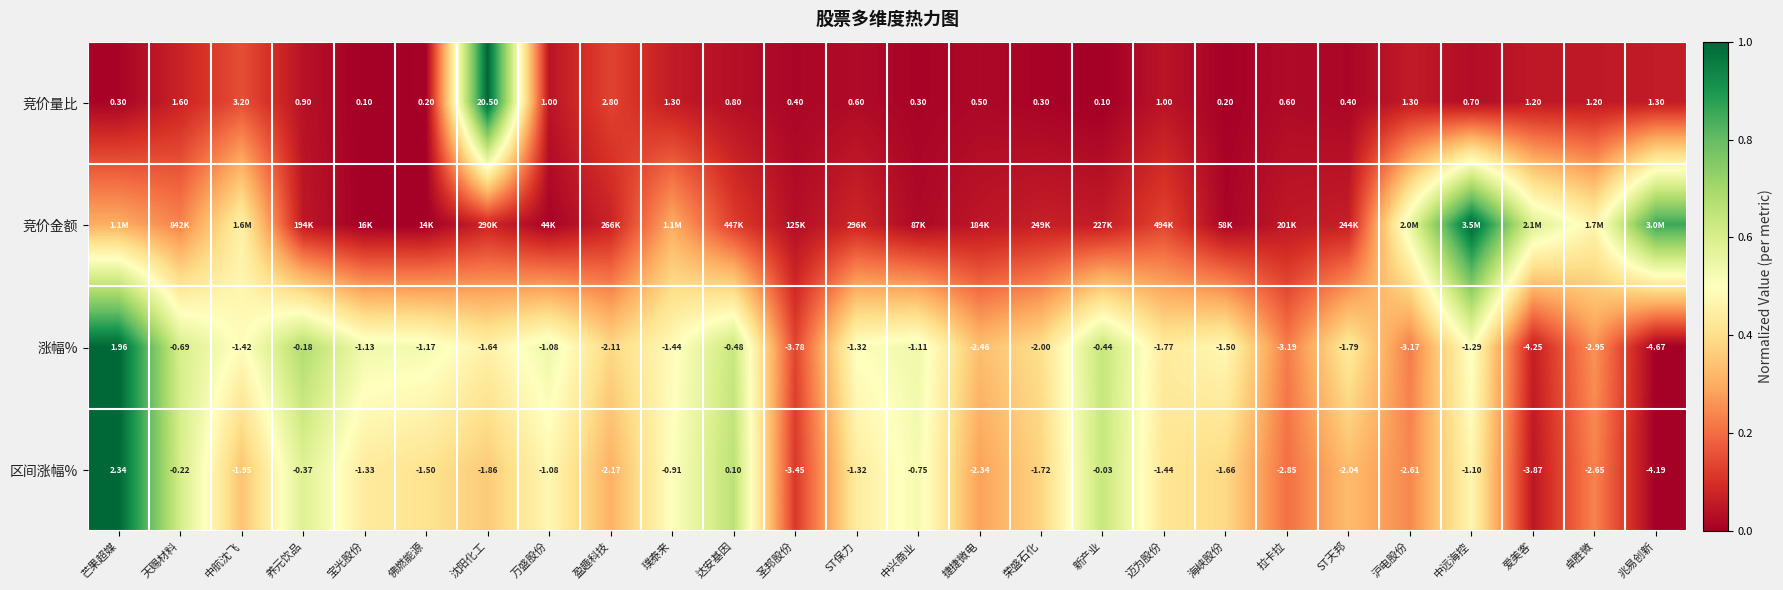

Rank the categories by 区间涨幅% value from lowest to highest.

兆易创新, 爱美客, 圣邦股份, 拉卡拉, 卓胜微, 沪电股份, 捷捷微电, 盈趣科技, ST天邦, 中航沈飞, 沈阳化工, 荣盛石化, 海峡股份, 佛燃能源, 迈为股份, 宝光股份, ST保力, 中远海控, 万盛股份, 璞泰来, 中兴商业, 养元饮品, 天赐材料, 新产业, 达安基因, 芒果超媒